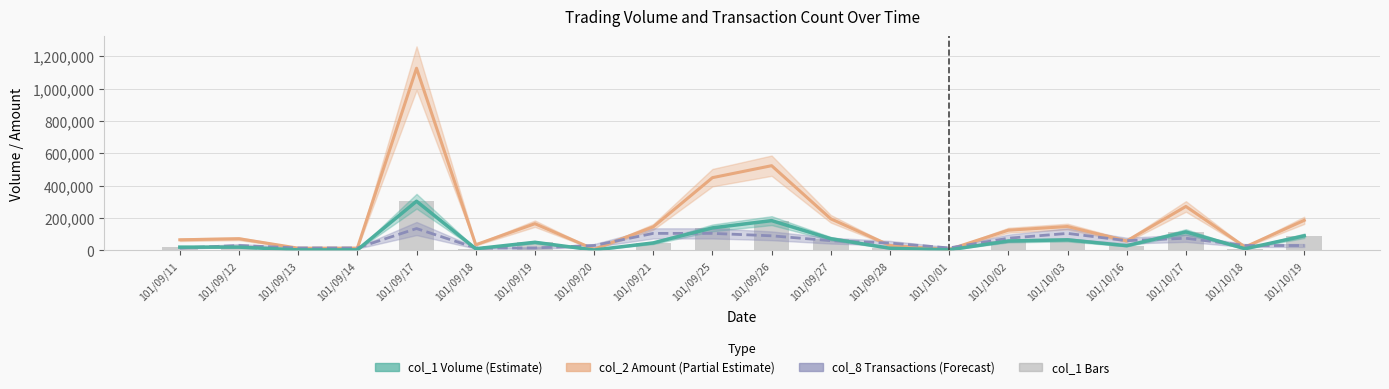

How many groups of bars are there?

20